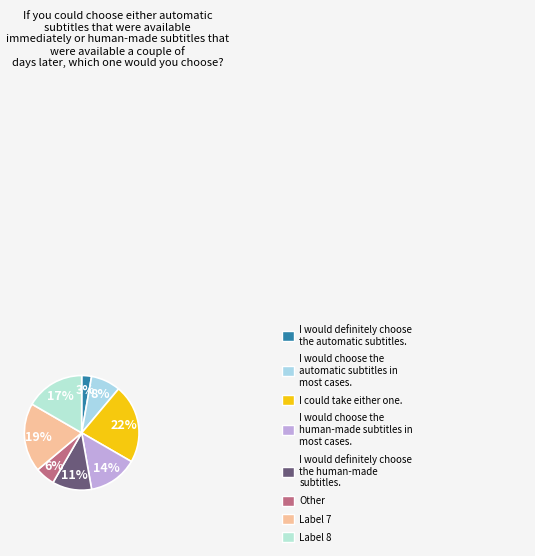

How many segments does this pie chart have?

8